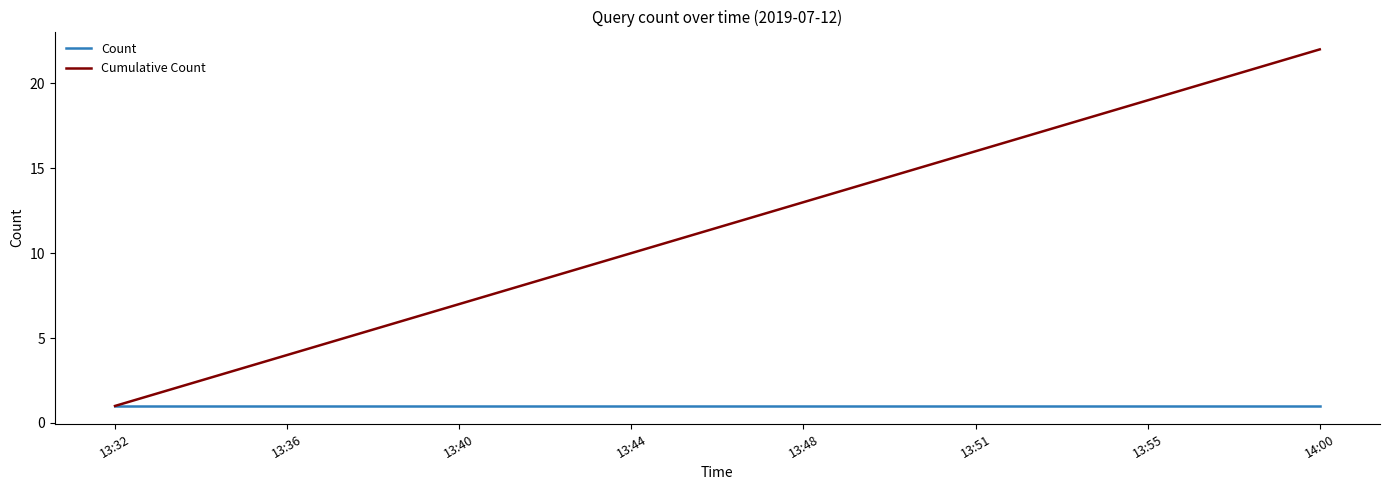

What is the highest value of the Cumulative Count series?

22